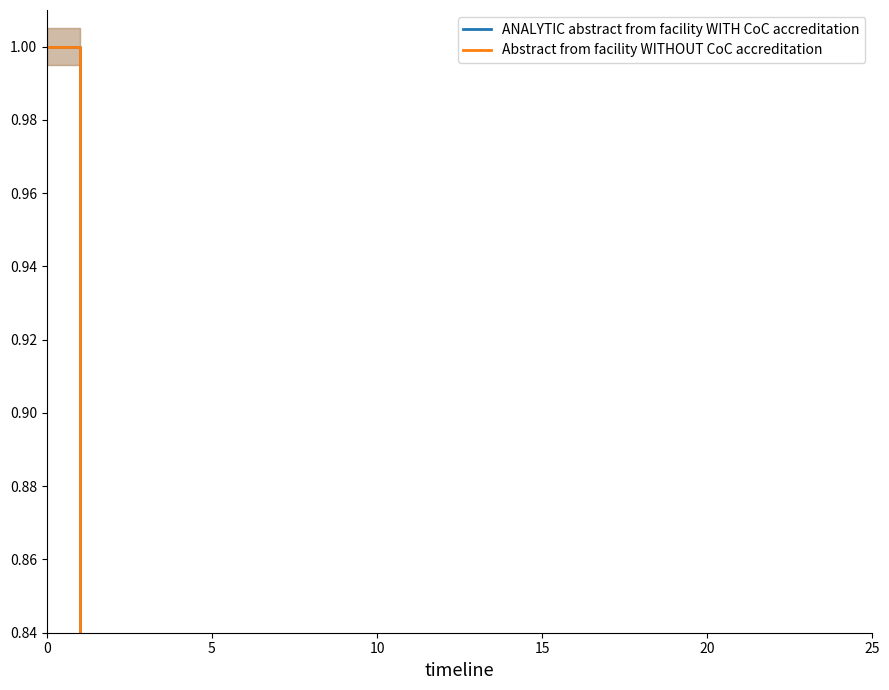

Between 12 and 16, which is larger?

12